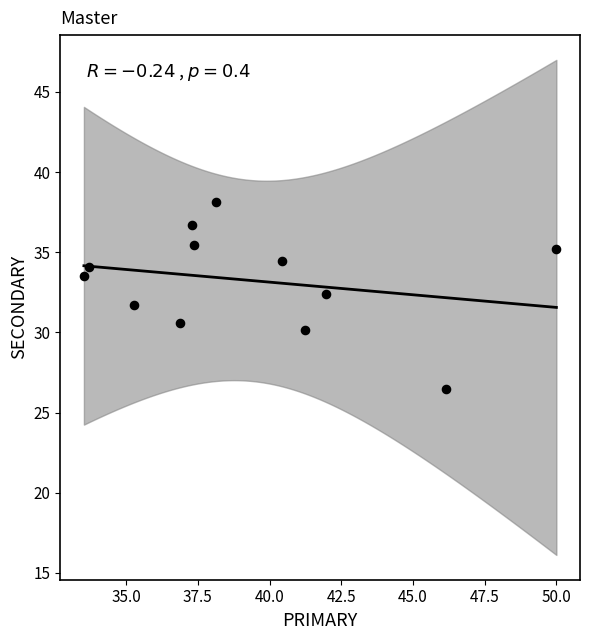

What is the range of Y values (max minus min)?

11.6